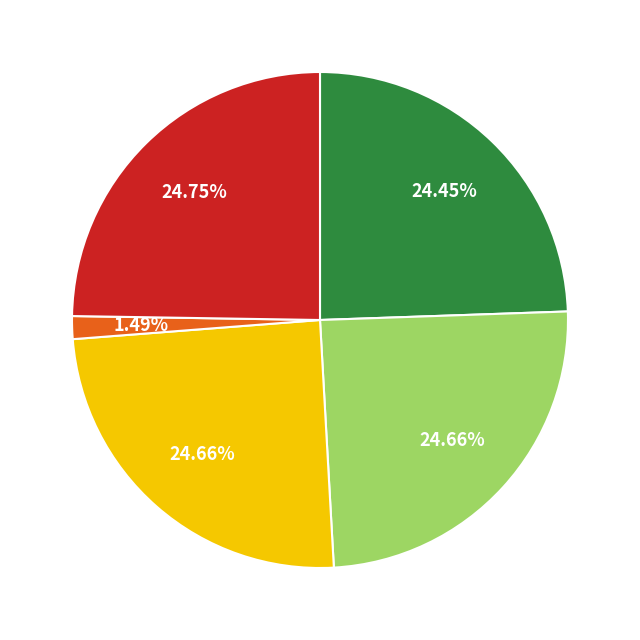

Does any single category account for the majority?

No